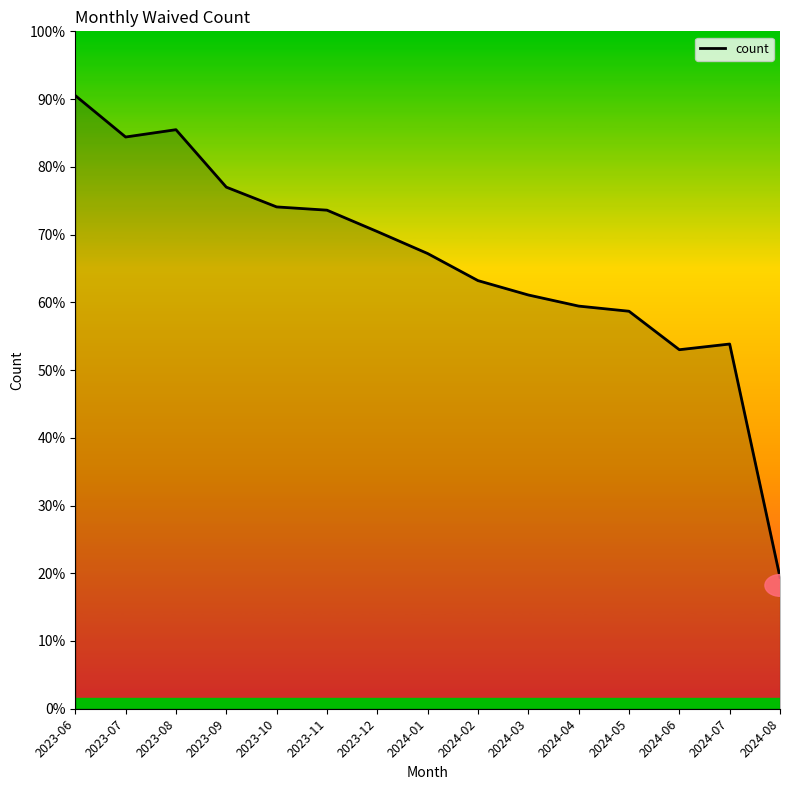

Is this an area chart (filled region under the line)?

Yes